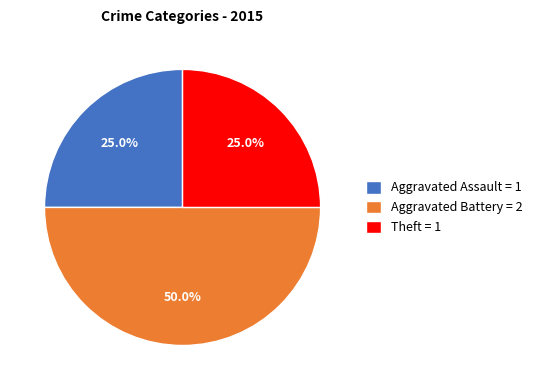

Which slice is the largest?

Aggravated Battery = 2